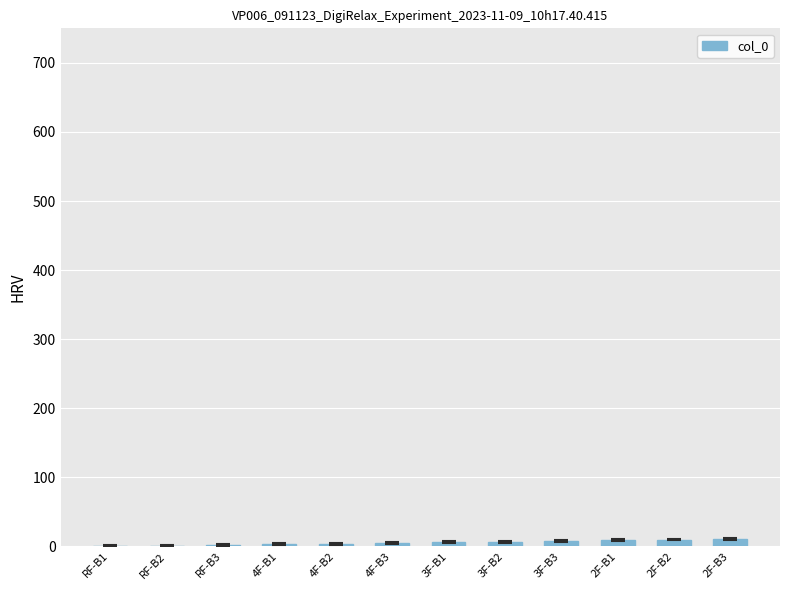

Which label corresponds to the smallest value in the chart?

RF-B1